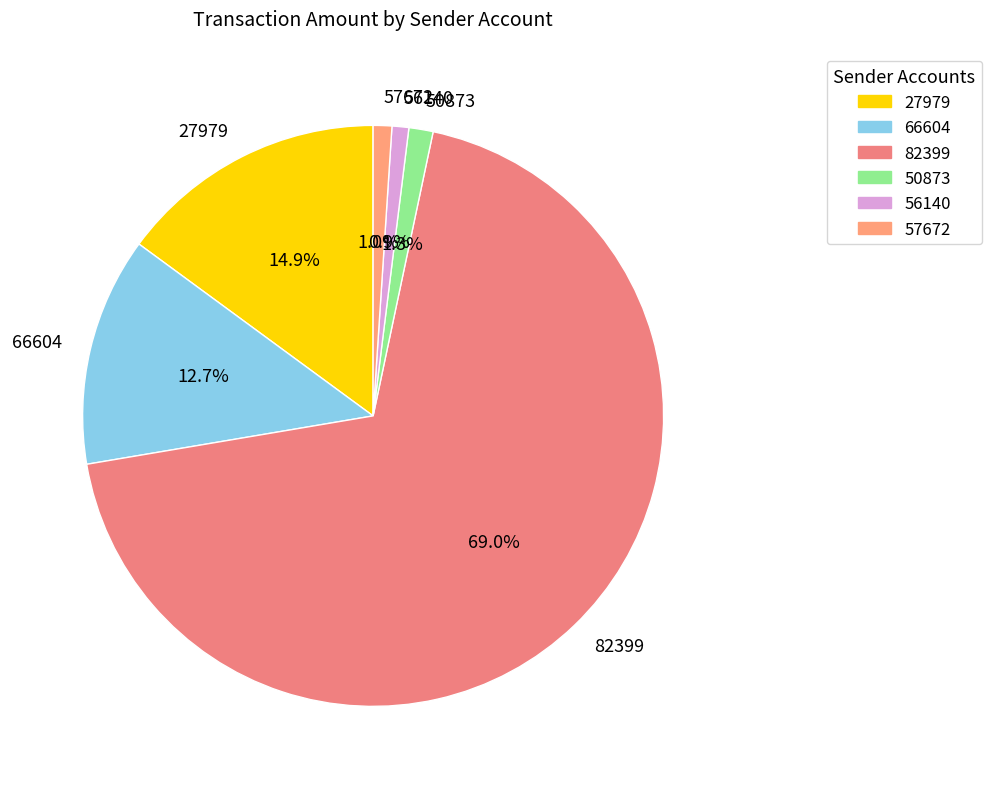

Between 27979 and 56140, which is larger?

27979